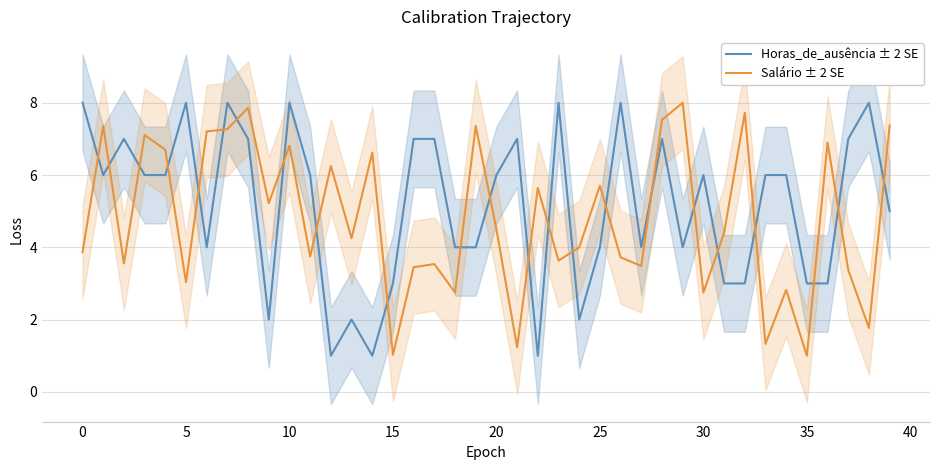

What is the minimum value for Horas_de_ausência ± 2 SE?

1.0